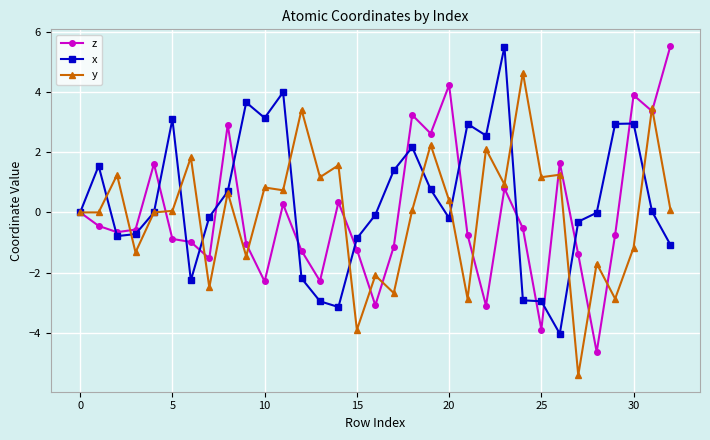

What is the value of the z point at the 5th from the left?

1.6